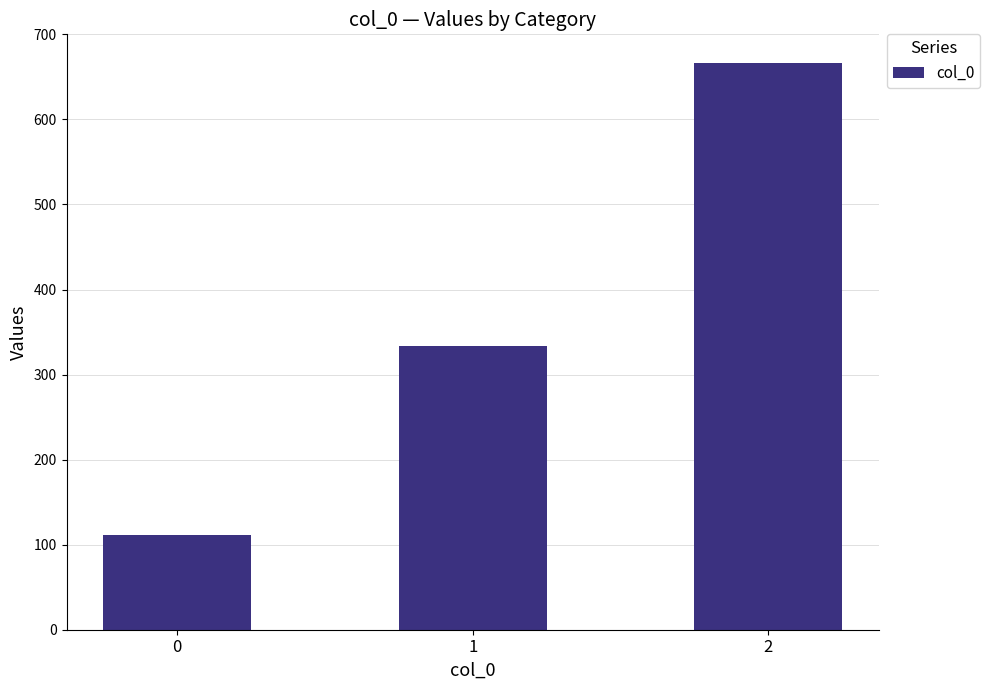

Count the number of values greater than 333.

2